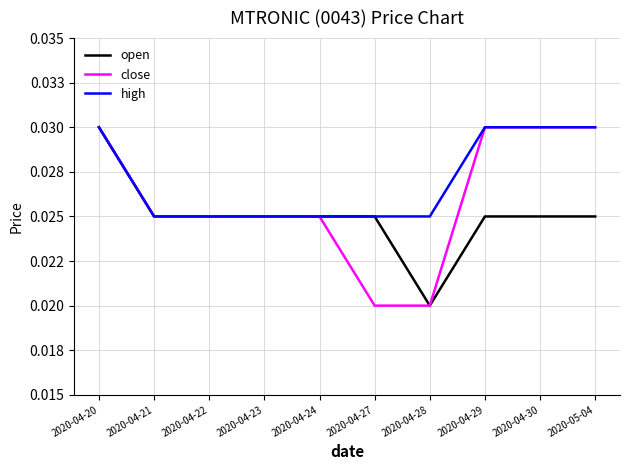

Which series has the largest total across all categories?

high